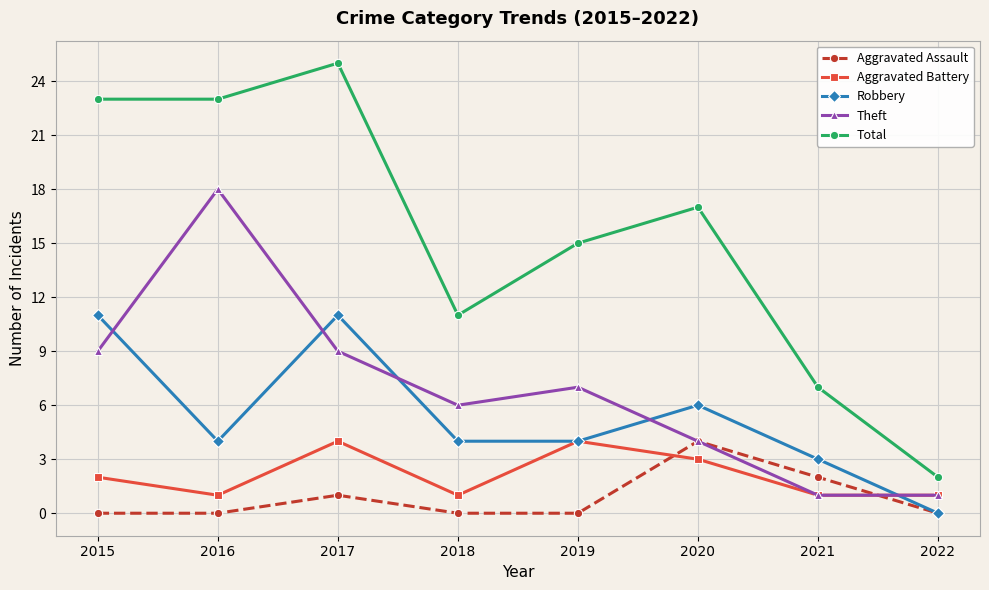

Count the number of data series in this chart.

5